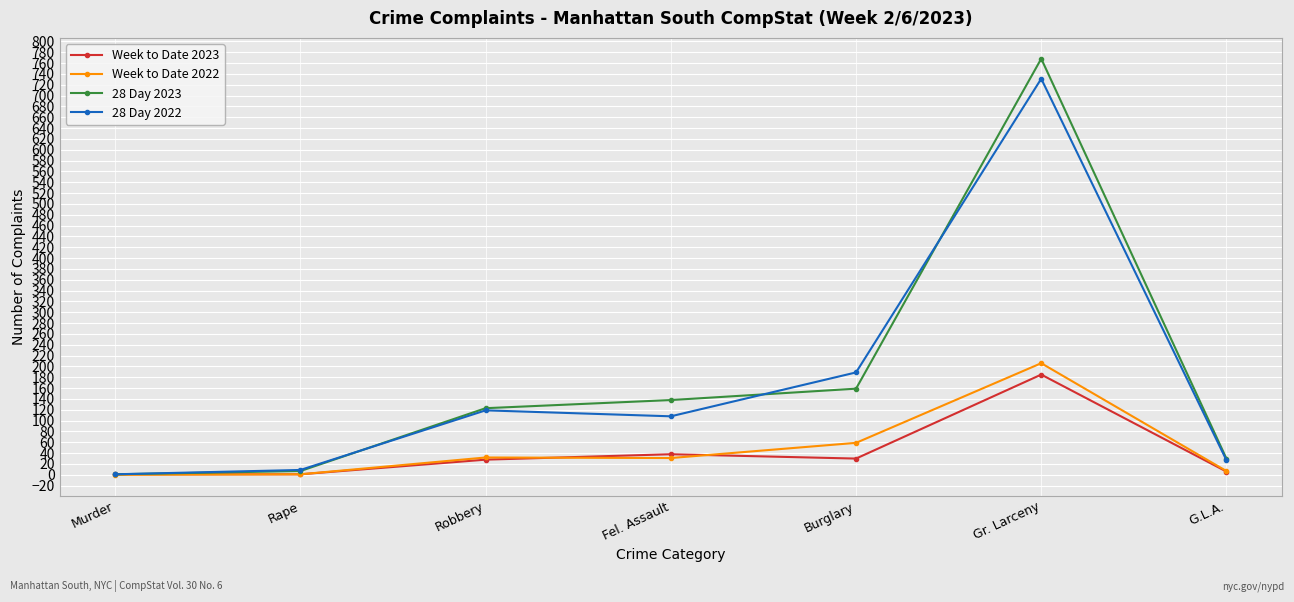

At which category does 28 Day 2022 reach its first local peak?

Robbery